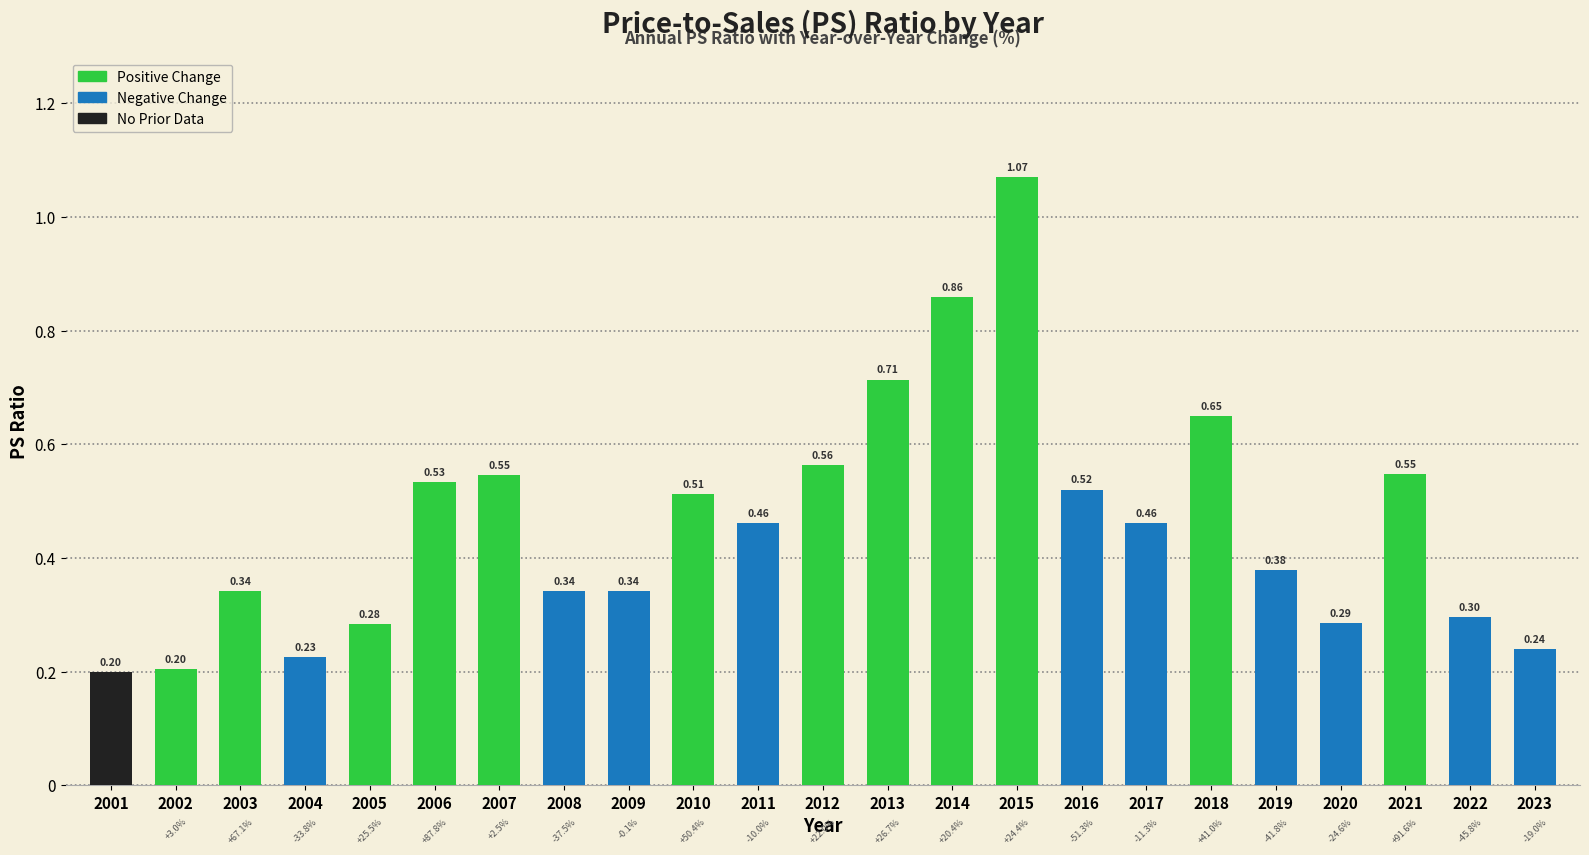

Between 2003 and 2010, which is larger?

2010